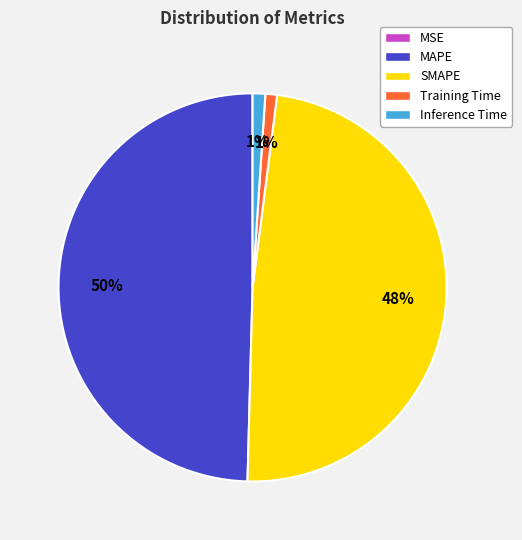

Is it true that Inference Time is 1% of the pie?

True